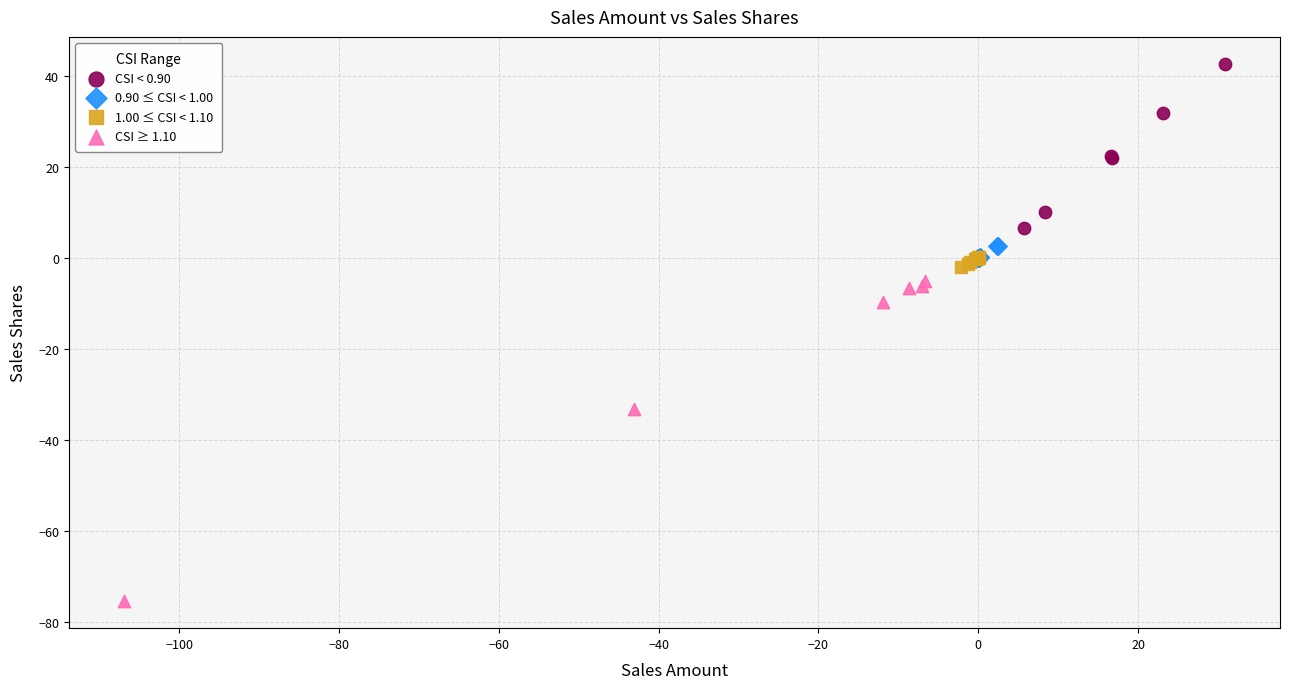

What are all the series names shown in the legend?

CSI < 0.90, 0.90 ≤ CSI < 1.00, 1.00 ≤ CSI < 1.10, CSI ≥ 1.10